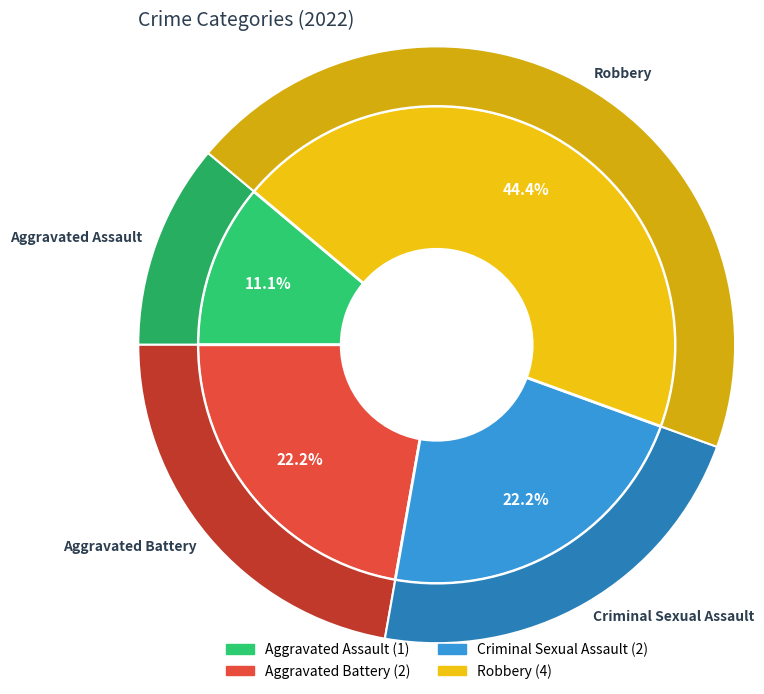

Count the number of slices in the pie.

4